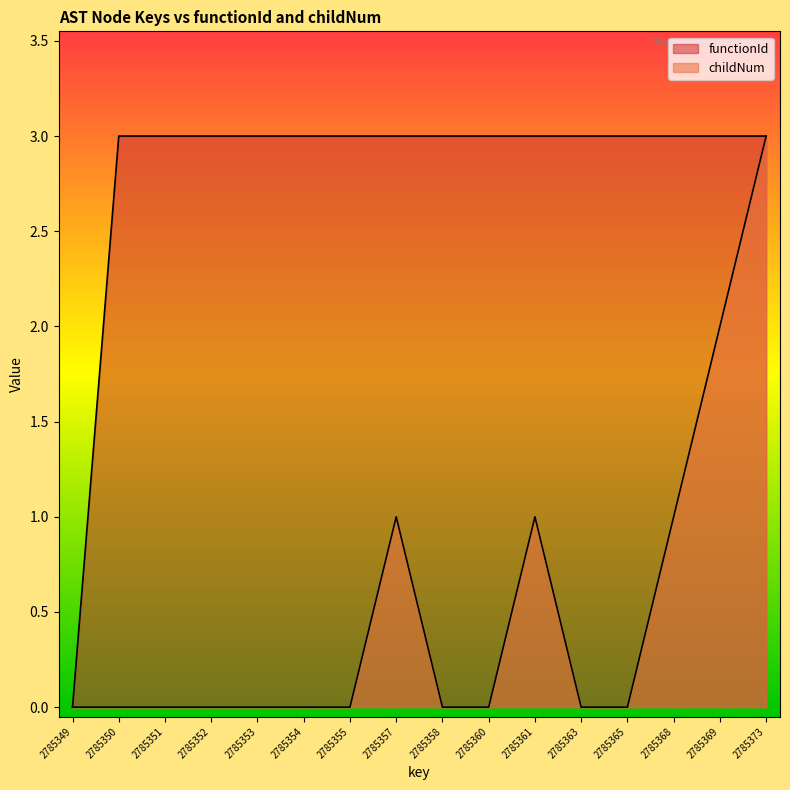

At which category does the chart reach its peak across all series?

2785350